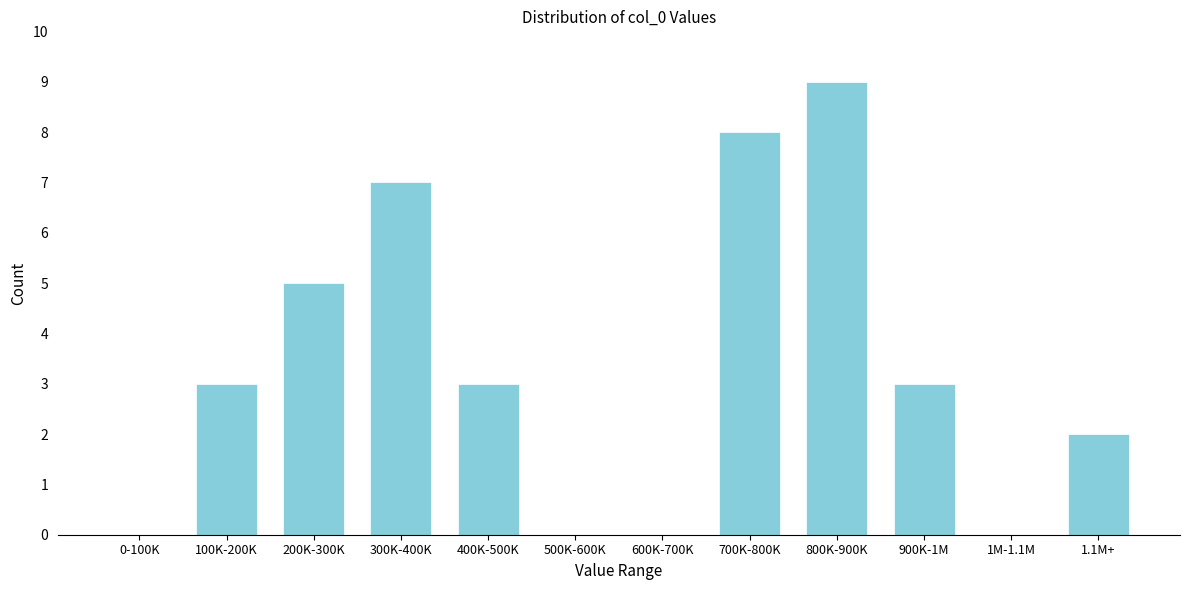

Reading right to left, list all the values displayed in this chart.

1.1M+=2	1M-1.1M=0	900K-1M=3	800K-900K=9	700K-800K=8	600K-700K=0	500K-600K=0	400K-500K=3	300K-400K=7	200K-300K=5	100K-200K=3	0-100K=0